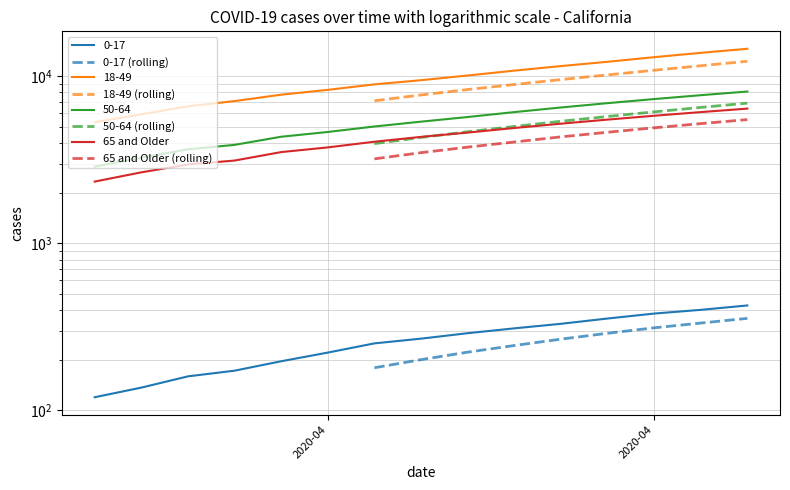

Rank the series at 2020-04-15 from highest to lowest value.

18-49, 50-64, 65 and Older, 0-17